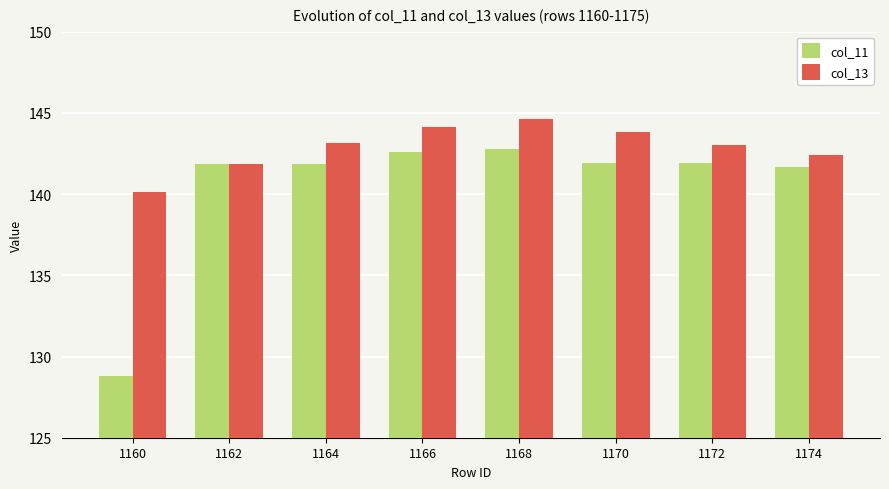

At 1166, list the series in order from largest to smallest.

col_13, col_11